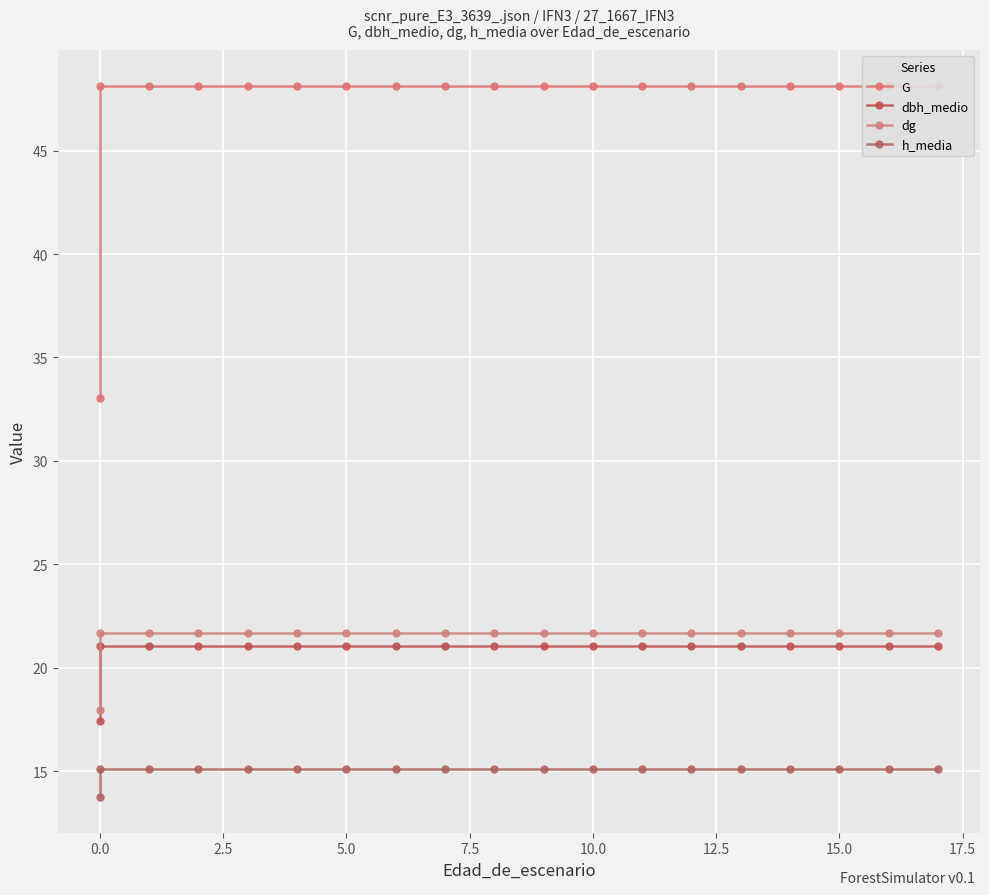

What is the value of the dbh_medio point at the 11th from the left?

21.0